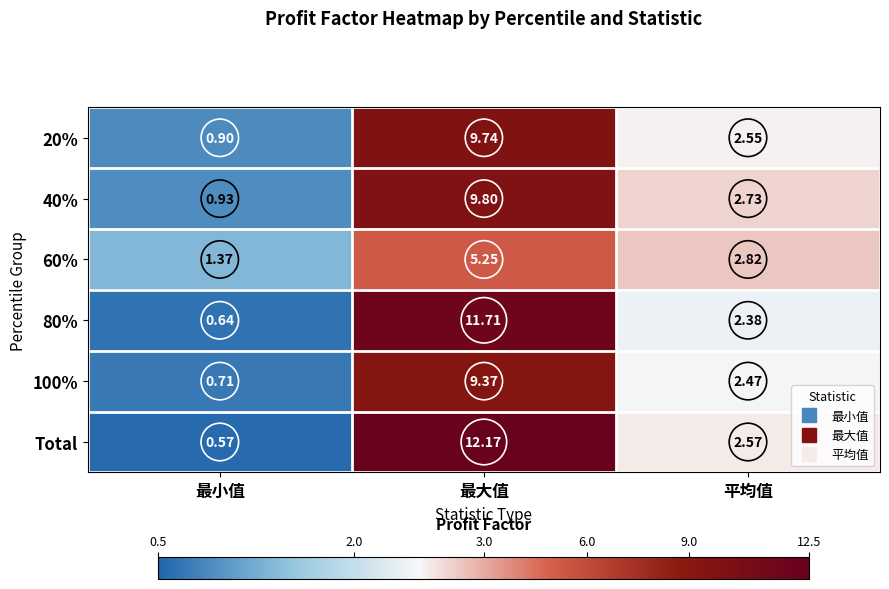

Where does the 20% series first go above 2?

最大值